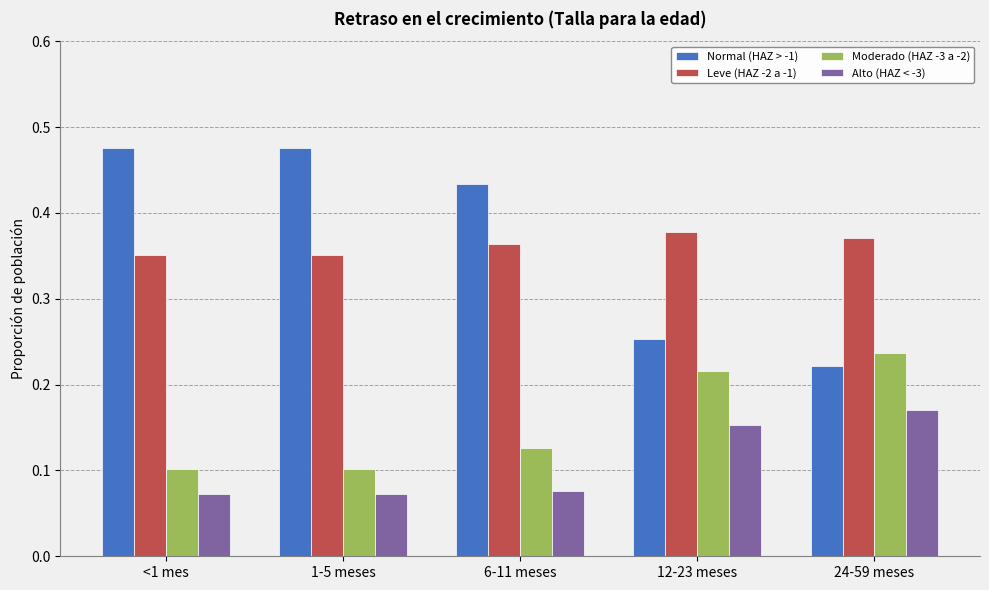

What is the sum of the Normal (HAZ > -1) values at <1 mes and 12-23 meses?

0.7